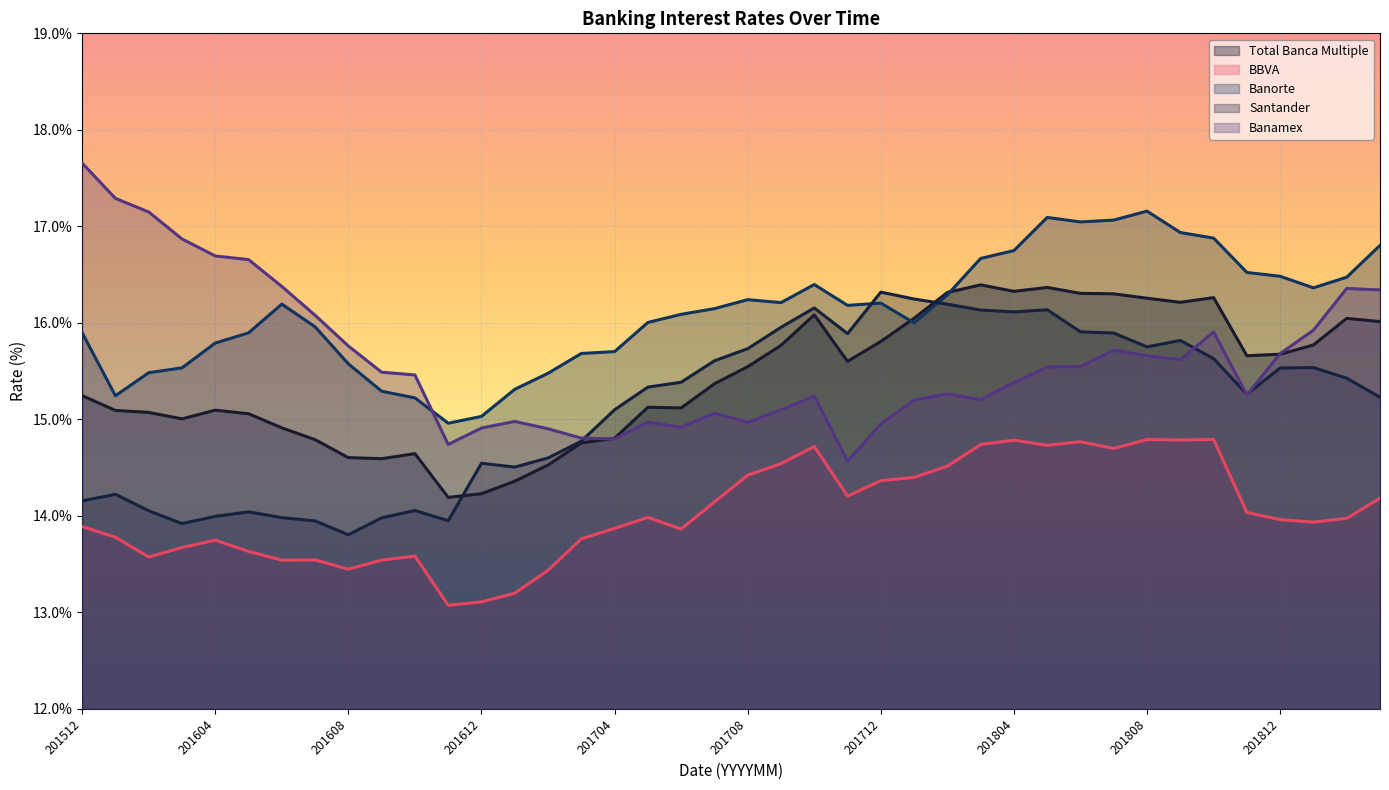

Which series has the widest spread of values?

Banamex